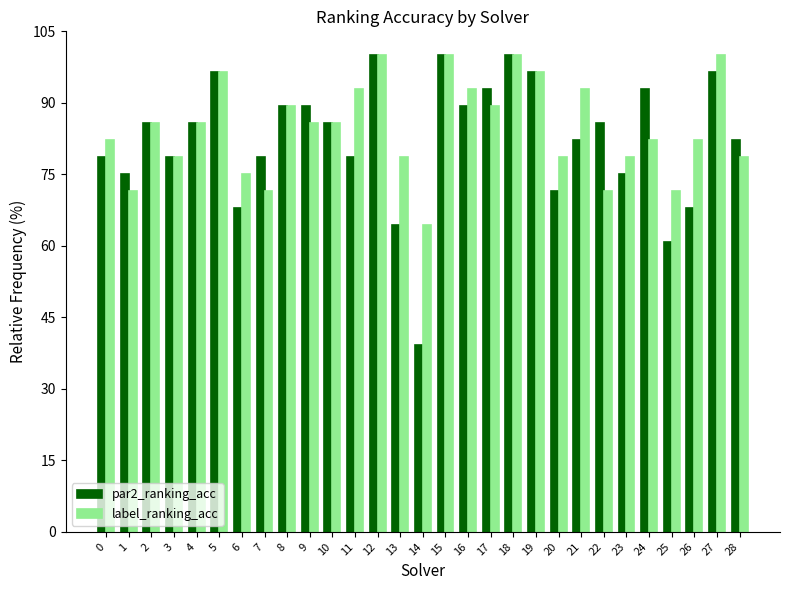

Where does the label_ranking_acc series first go above 85?

2